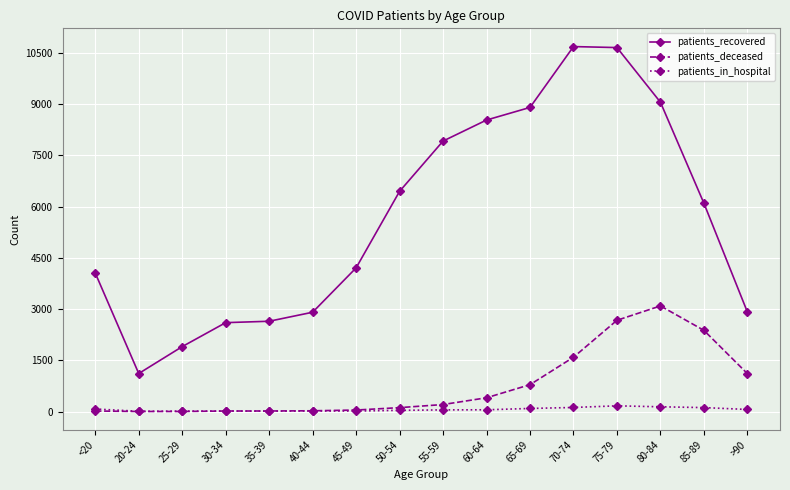

What is the label of the 10th point from the right?

45-49